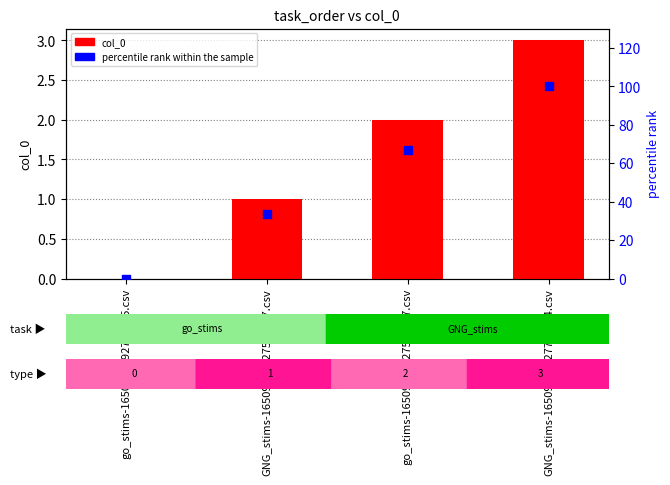

Which series has the largest Y range (max minus min)?

percentile rank within the sample